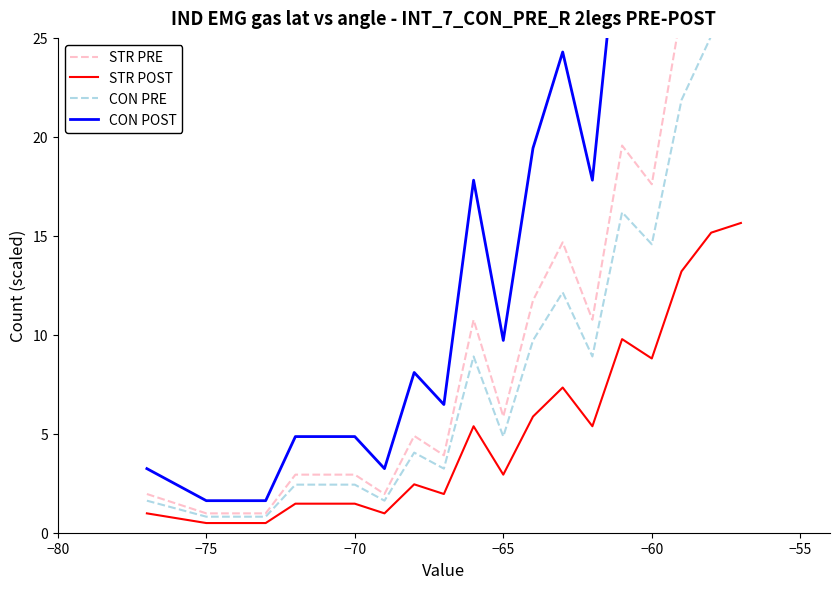

What is the highest value of the STR POST series?

15.6